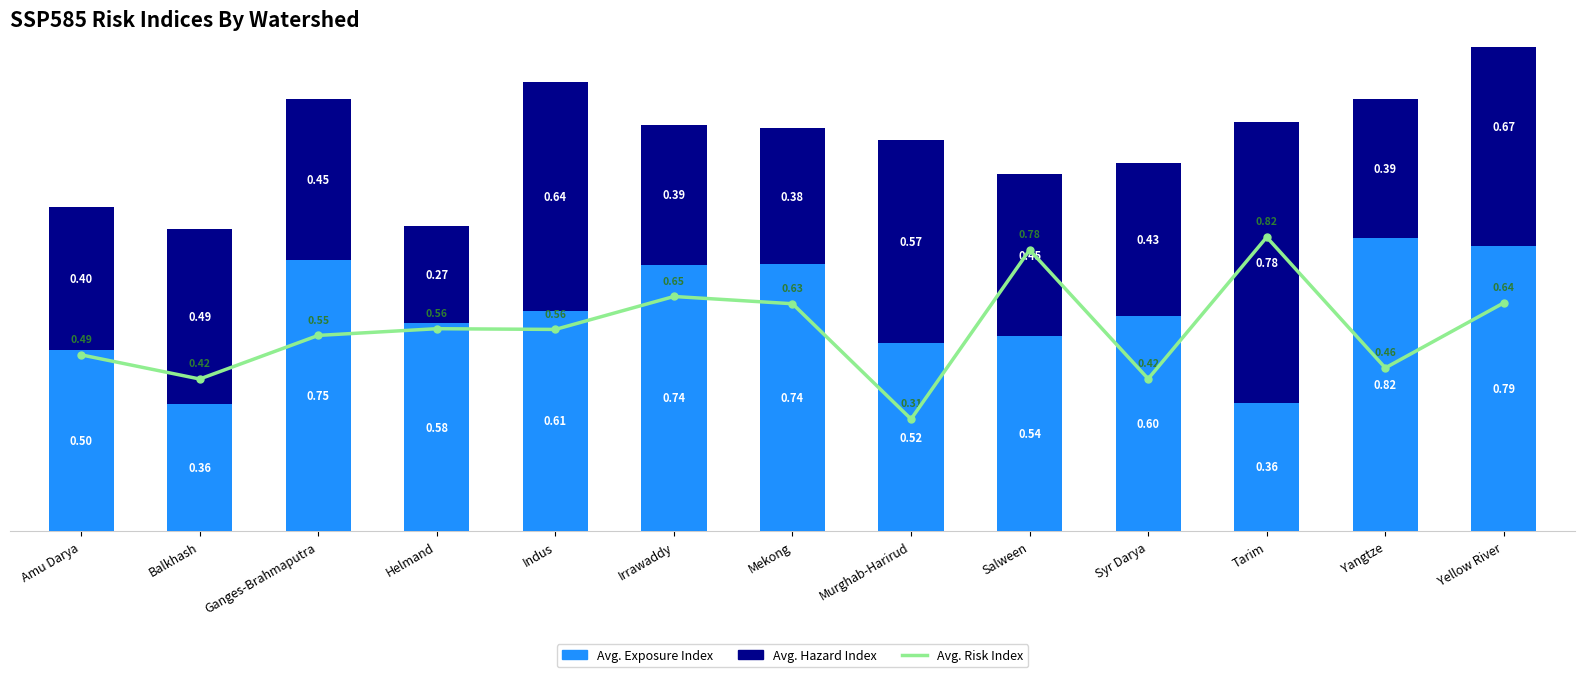

How many series are shown in this chart?

3